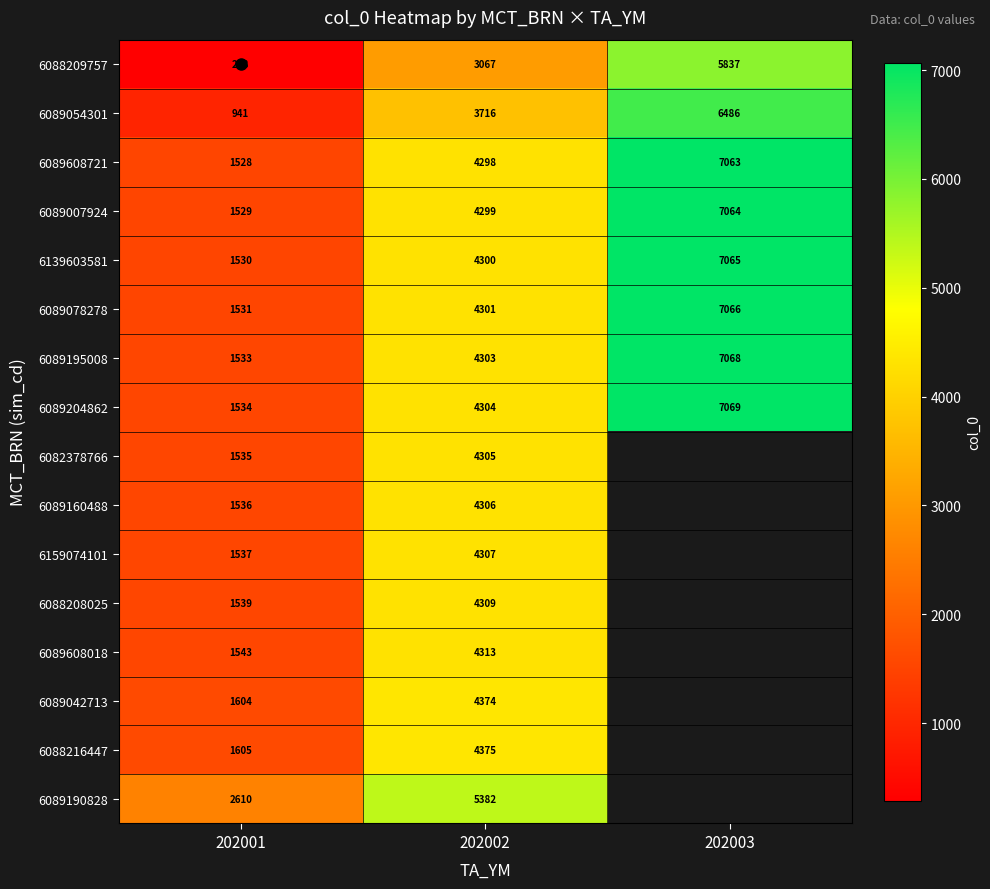

Rank the series at 202001 from highest to lowest value.

6089190828, 6088216447, 6089042713, 6089608018, 6088208025, 6159074101, 6089160488, 6082378766, 6089204862, 6089195008, 6089078278, 6139603581, 6089007924, 6089608721, 6089054301, 6088209757